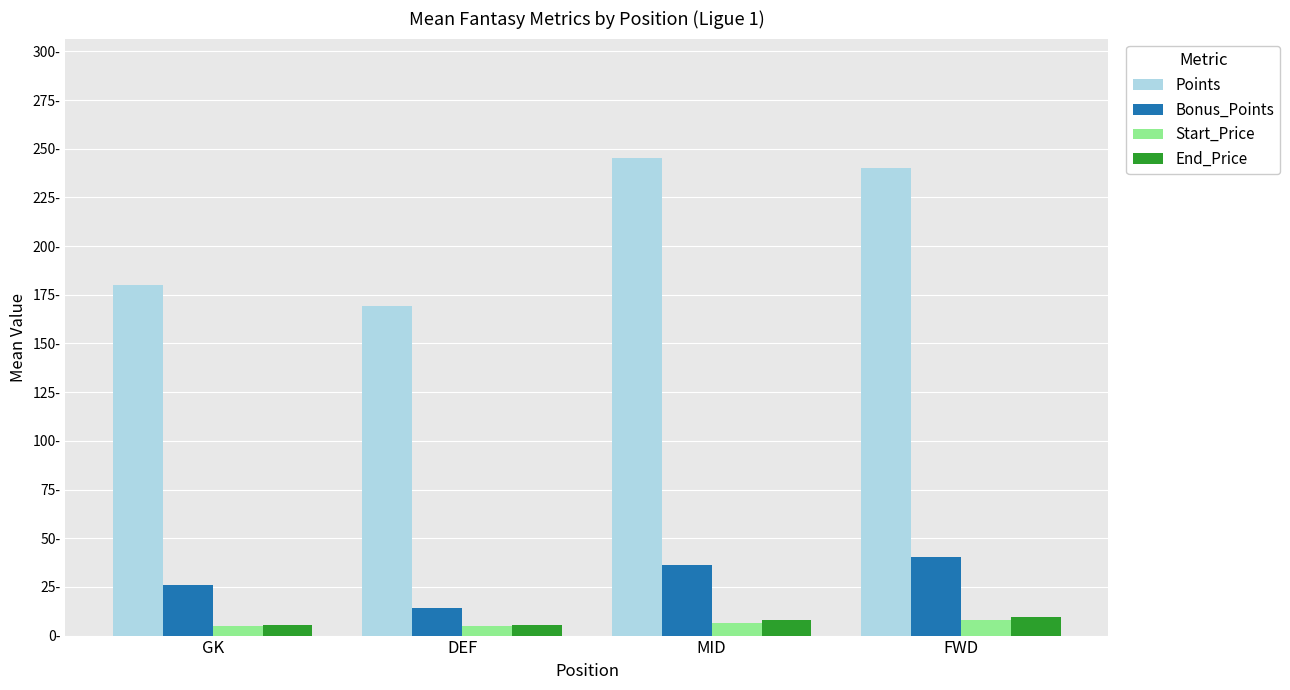

Does the chart contain any negative values?

No